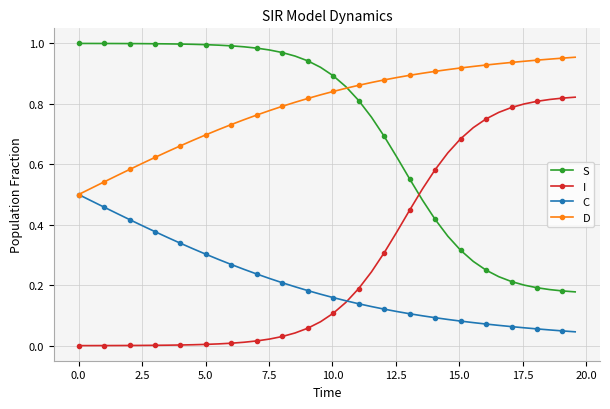

How many lines are shown in the chart?

4